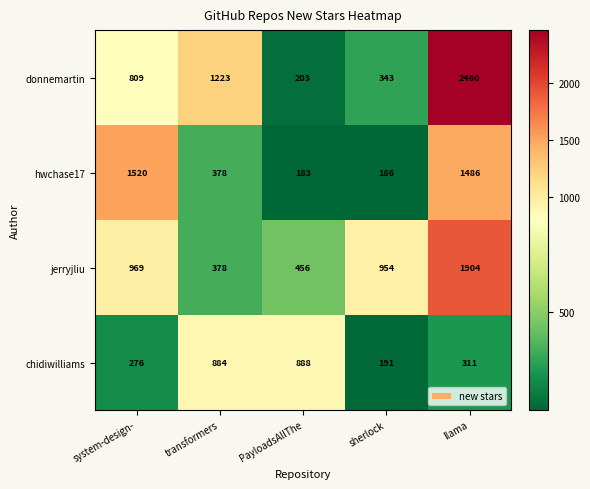

Count the number of data series in this chart.

4